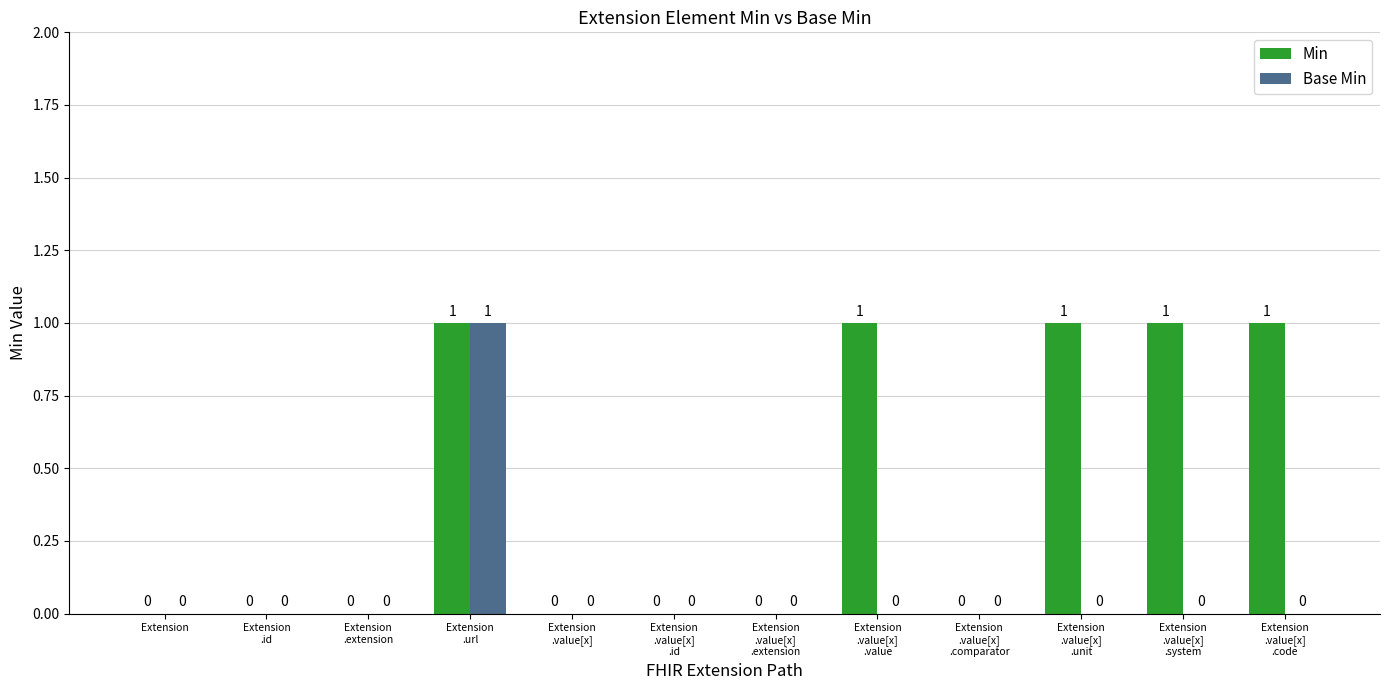

Are the bars grouped side by side (vs. stacked)?

Yes